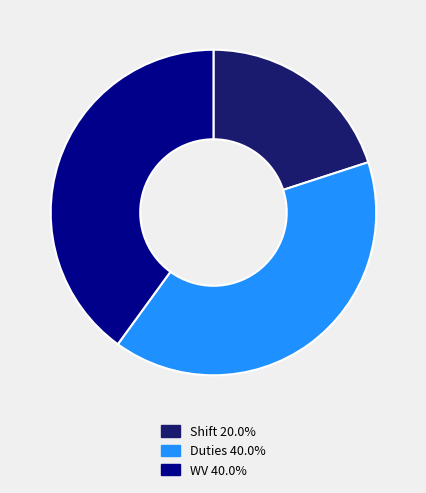

How many segments does this pie chart have?

3